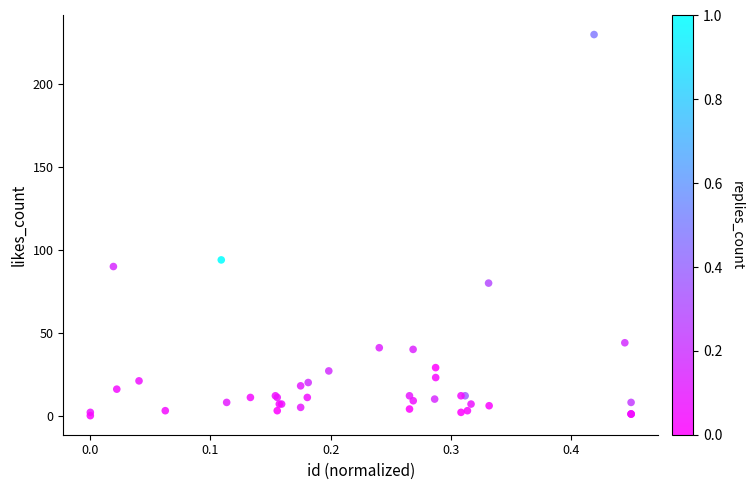

What Y value in the scatter plot is closest to 115?

94